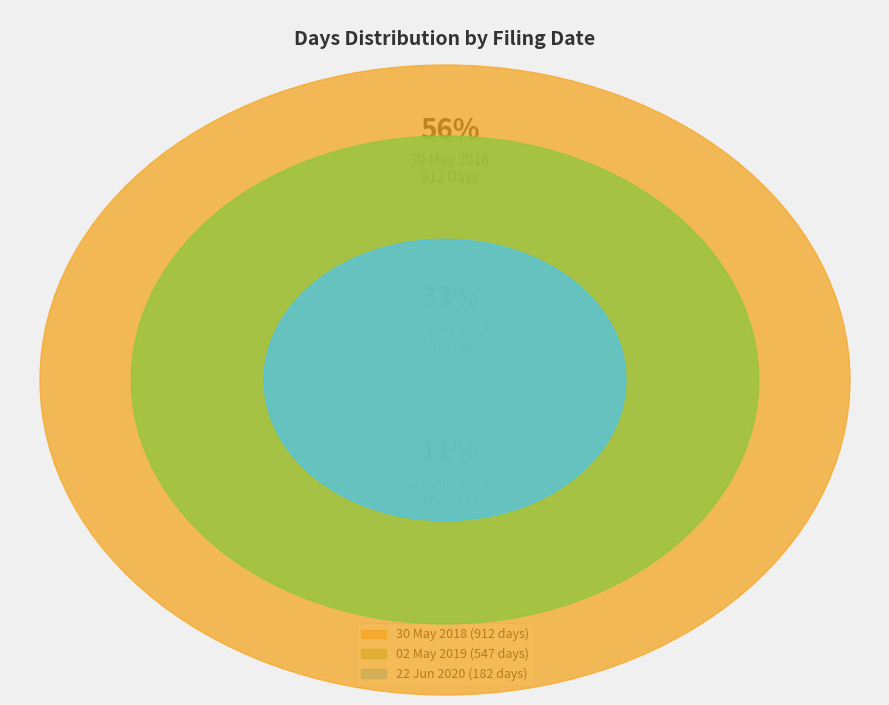

How many slices are in this pie chart?

3